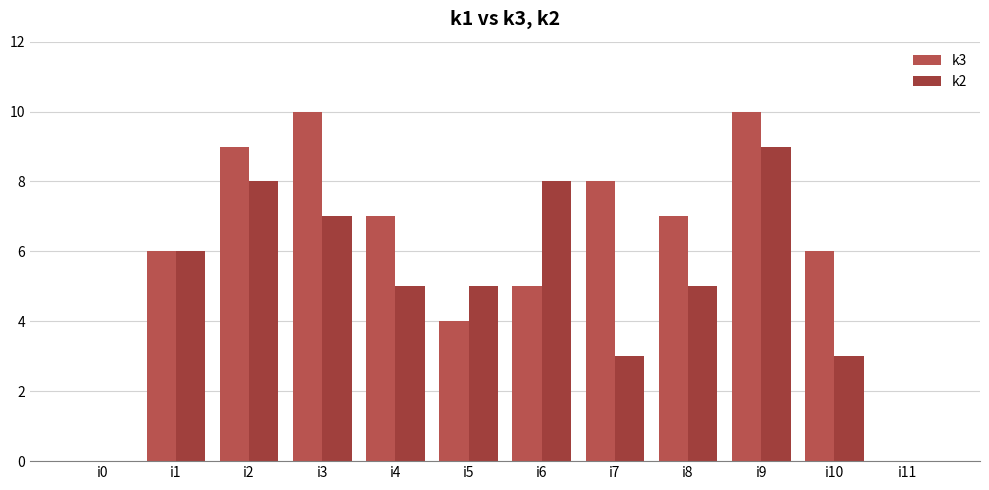

How many series are shown in this chart?

2